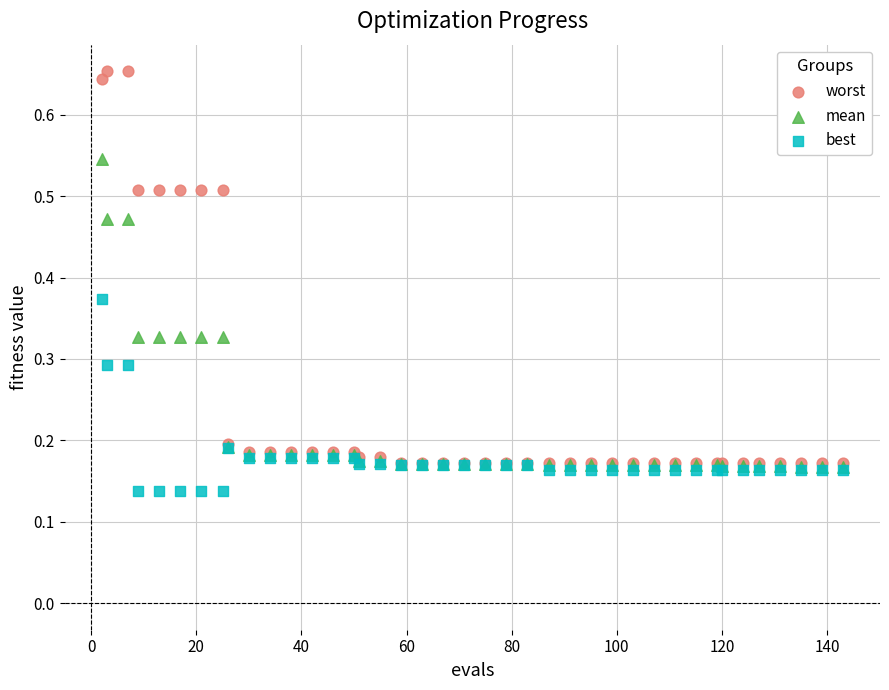

Which series contains the highest Y value?

worst